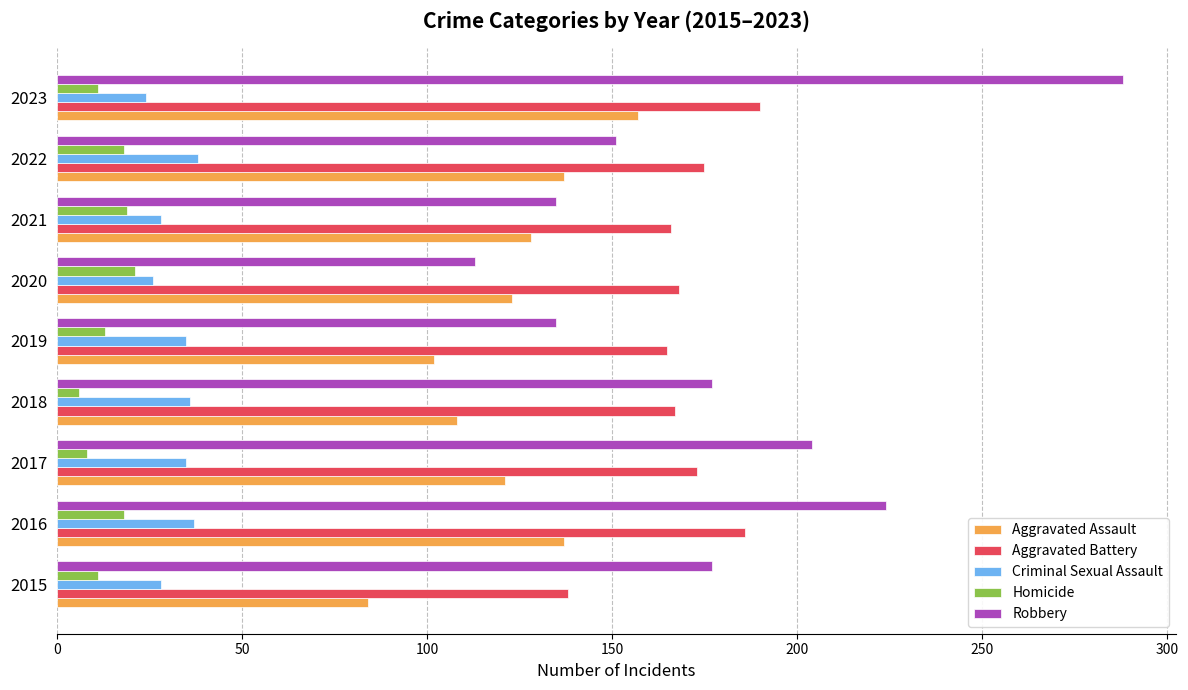

Where is Aggravated Battery nearest to the value 164?

2019